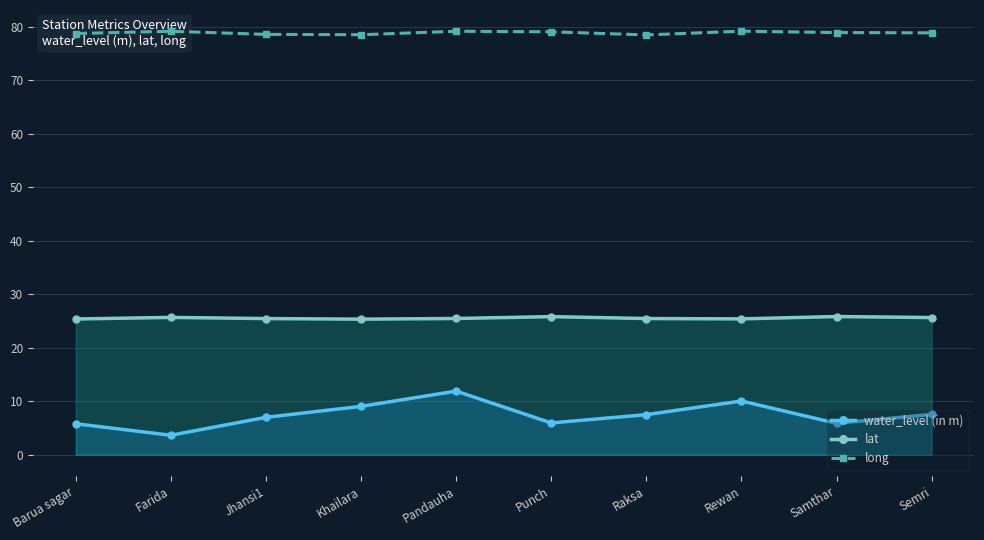

What is the label of the 7th point from the left?

Raksa